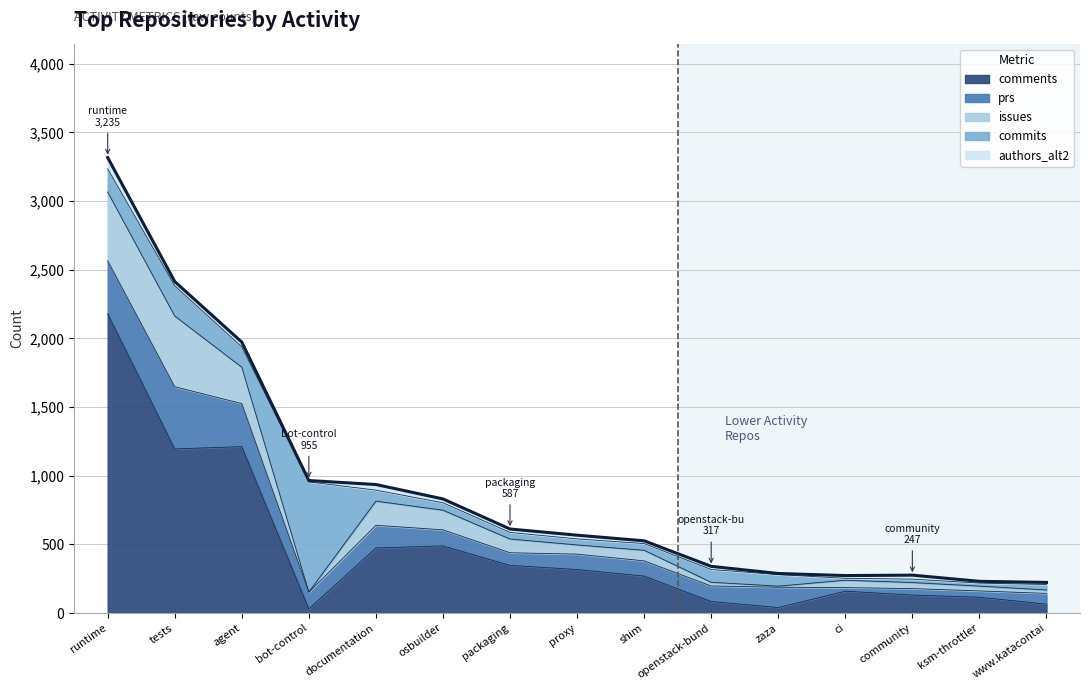

Does the chart have visible grid lines?

Yes